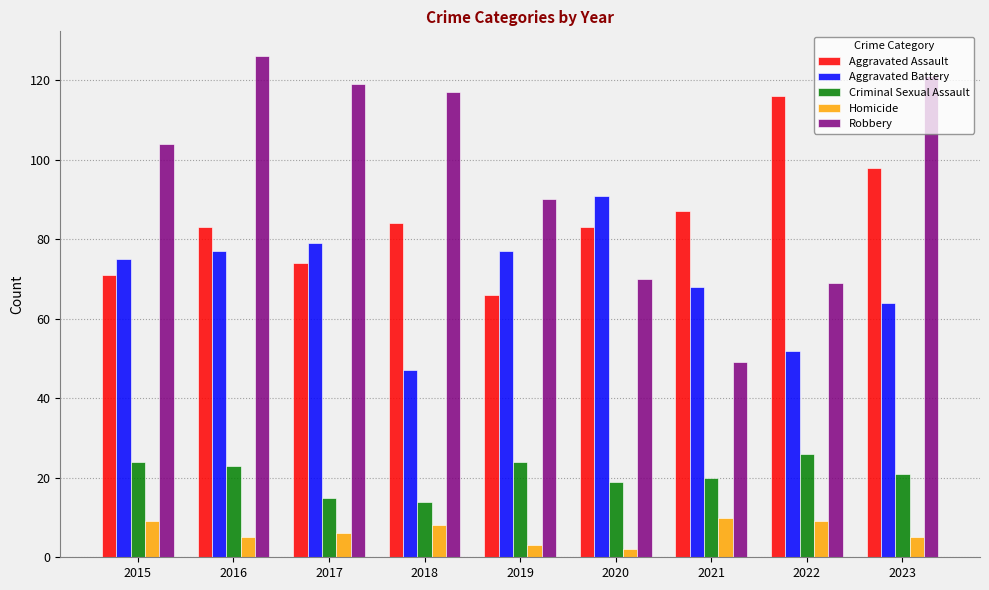

What is the highest value of the Aggravated Battery series?

91